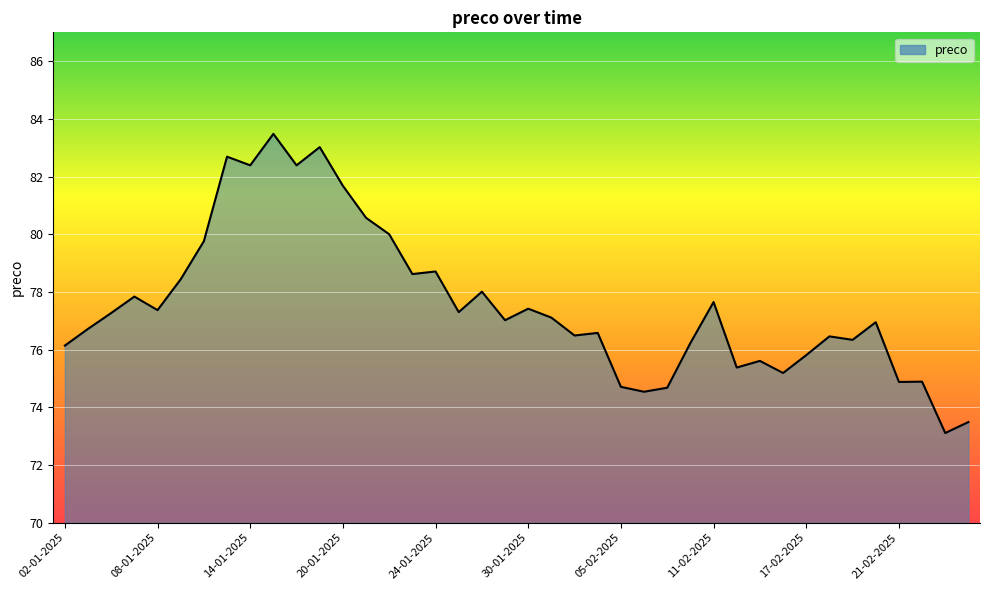

What is the sum of all values?

3102.9